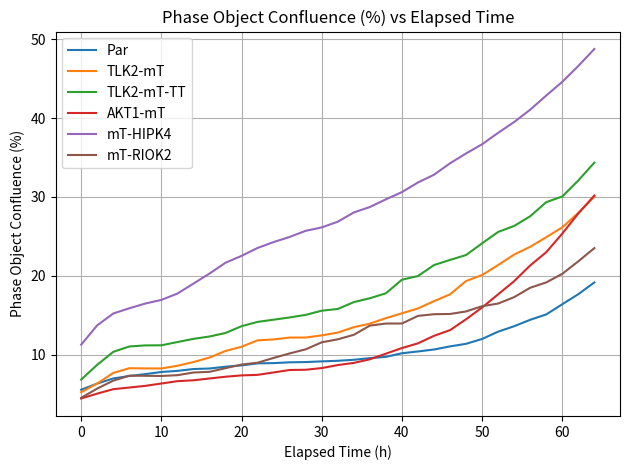

What is the minimum value for mT-HIPK4?

11.3